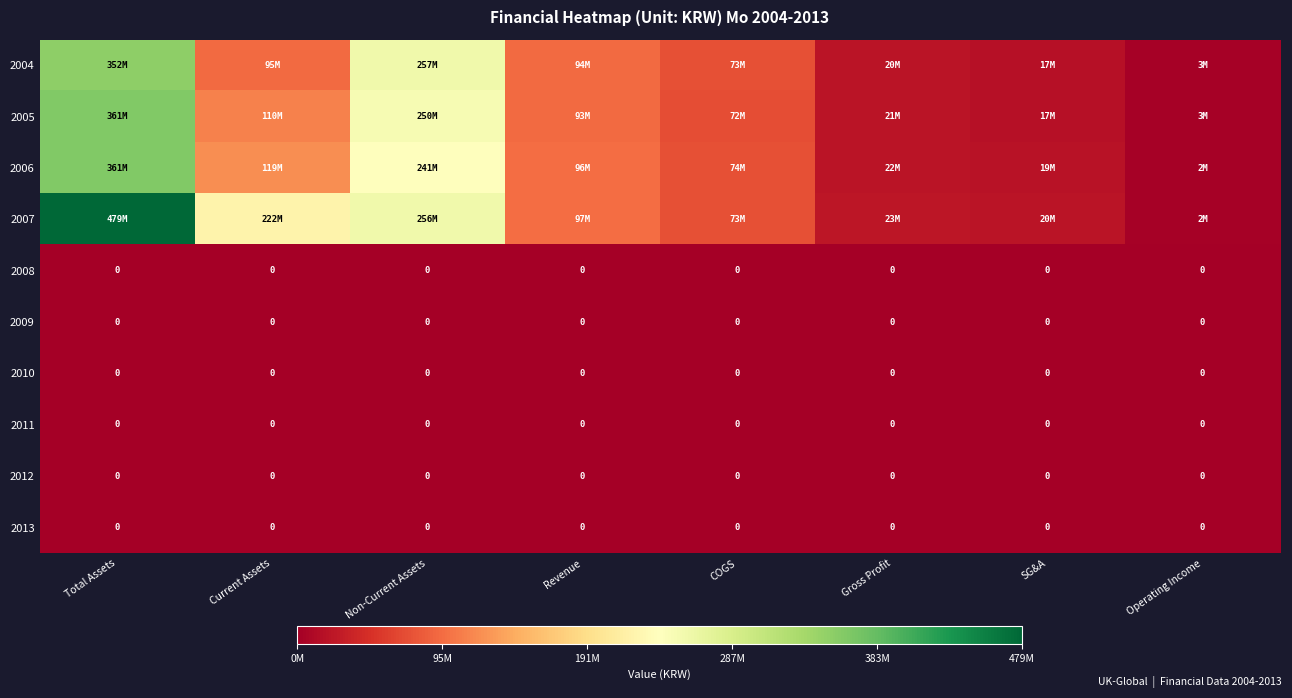

The 2009 series shows 0 at SG&A. True or false?

True